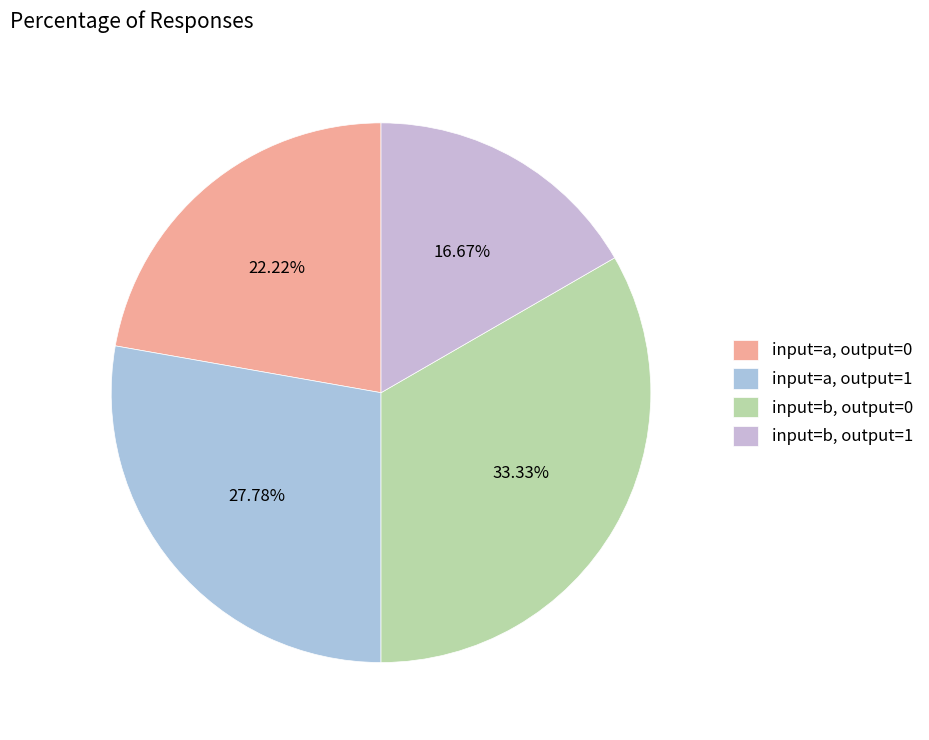

How many segments does this pie chart have?

4